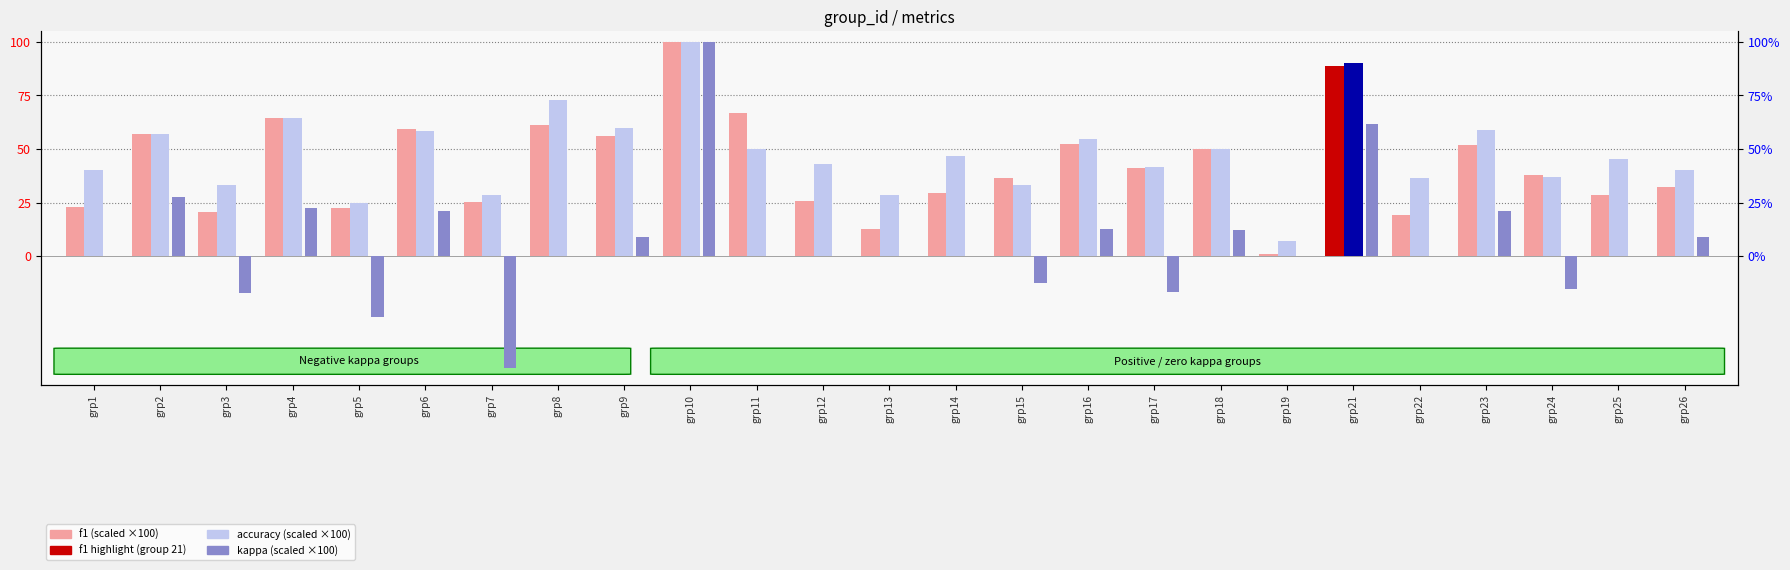

How many data points in f1 (scaled ×100) are less than 37?

12